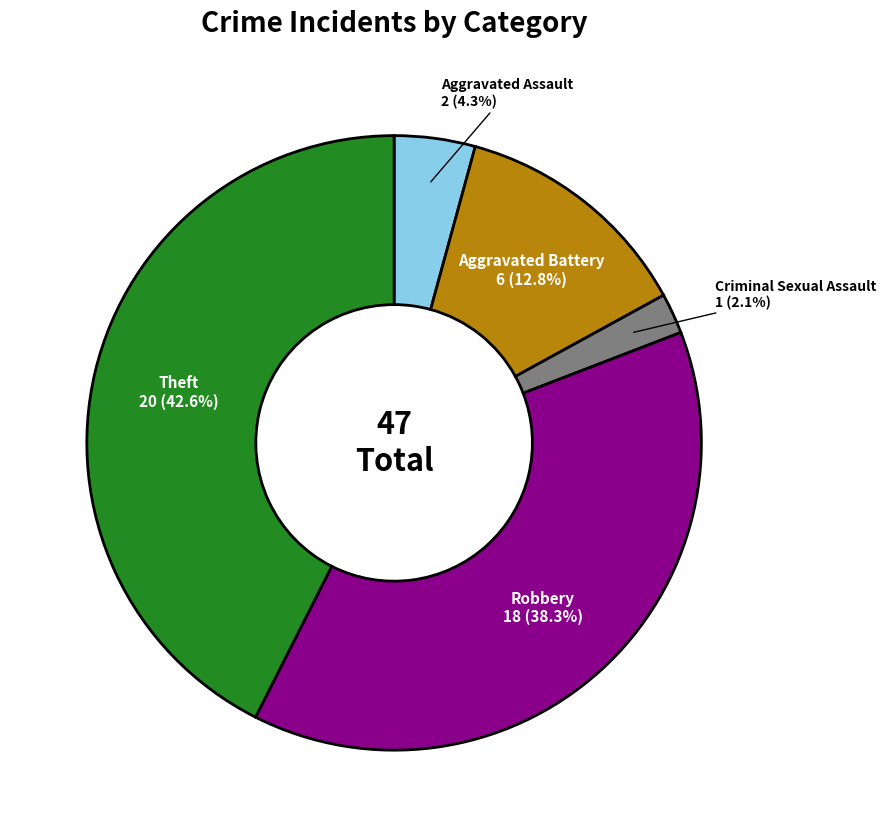

Is there any slice that represents more than half of the pie?

No